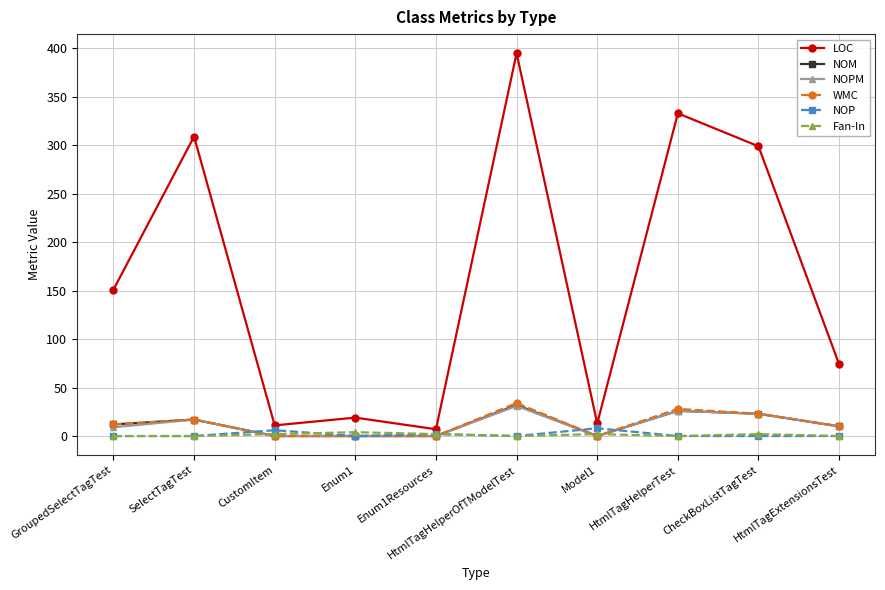

What is the label of the 3rd point from the left?

CustomItem